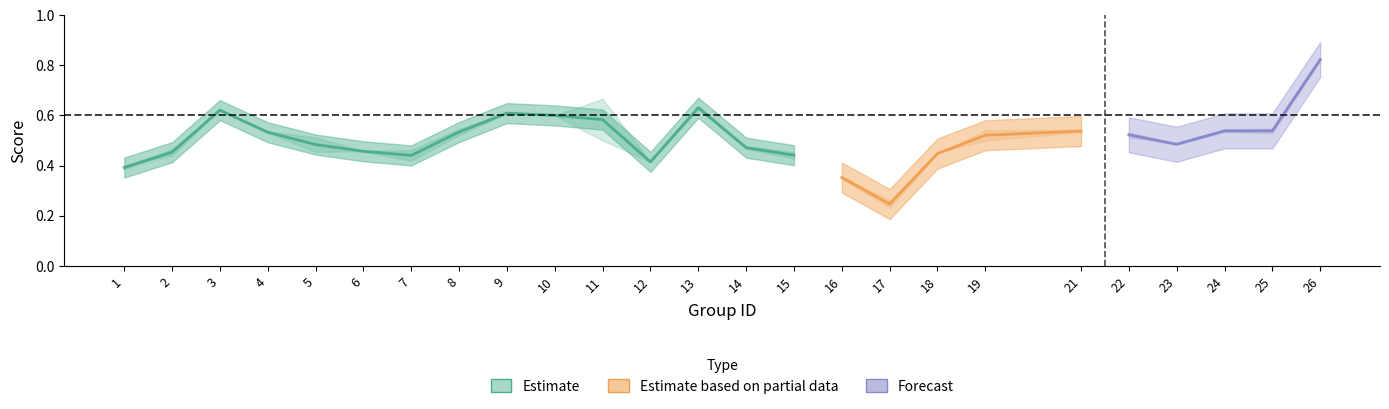

How many data points does each series have?

25